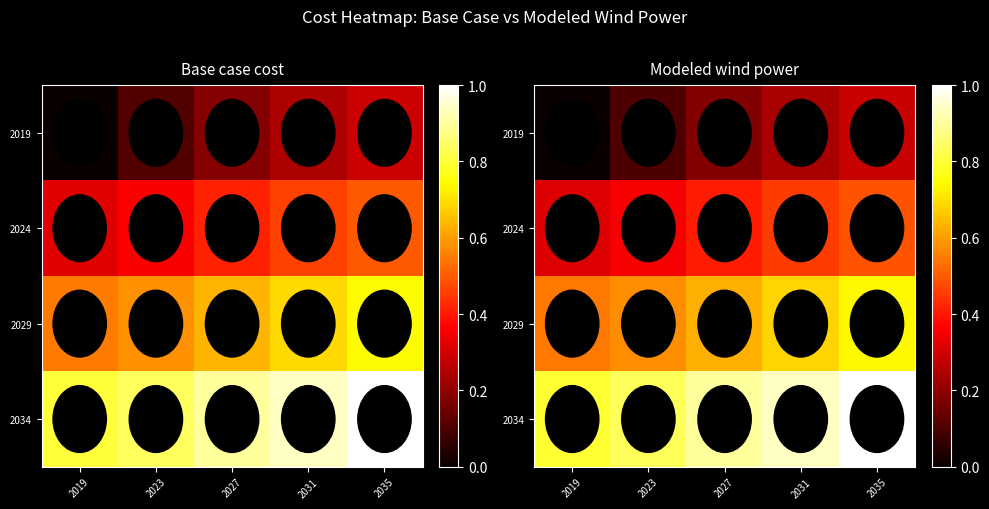

What is the sum of all 2034 values?

4.5